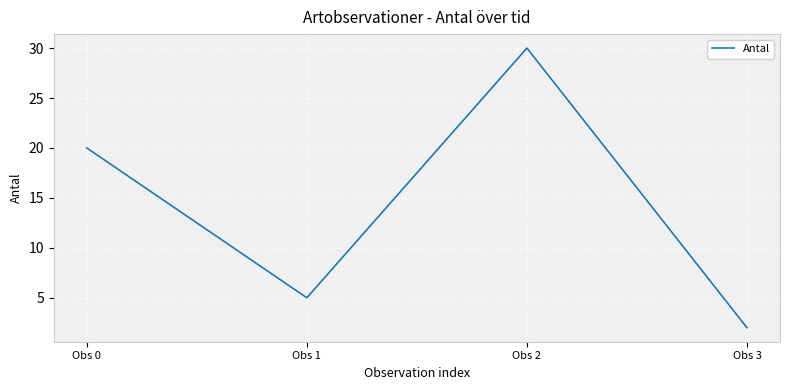

What is the maximum value shown in the chart?

30.0